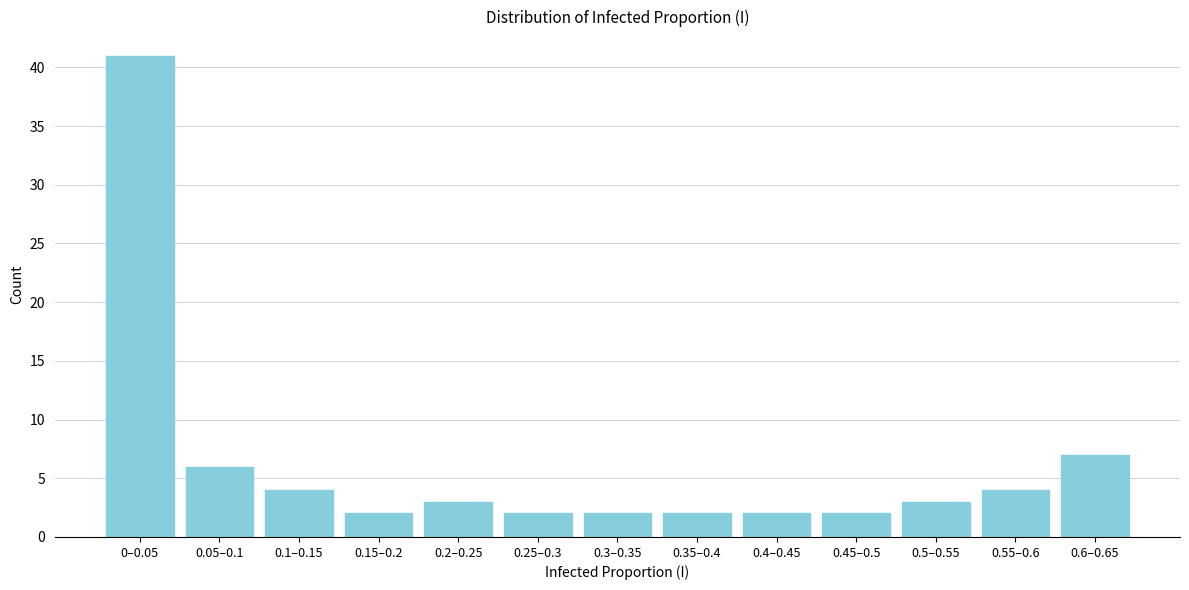

Reading right to left, extract all data points from this chart.

0.6–0.65=7	0.55–0.6=4	0.5–0.55=3	0.45–0.5=2	0.4–0.45=2	0.35–0.4=2	0.3–0.35=2	0.25–0.3=2	0.2–0.25=3	0.15–0.2=2	0.1–0.15=4	0.05–0.1=6	0–0.05=41